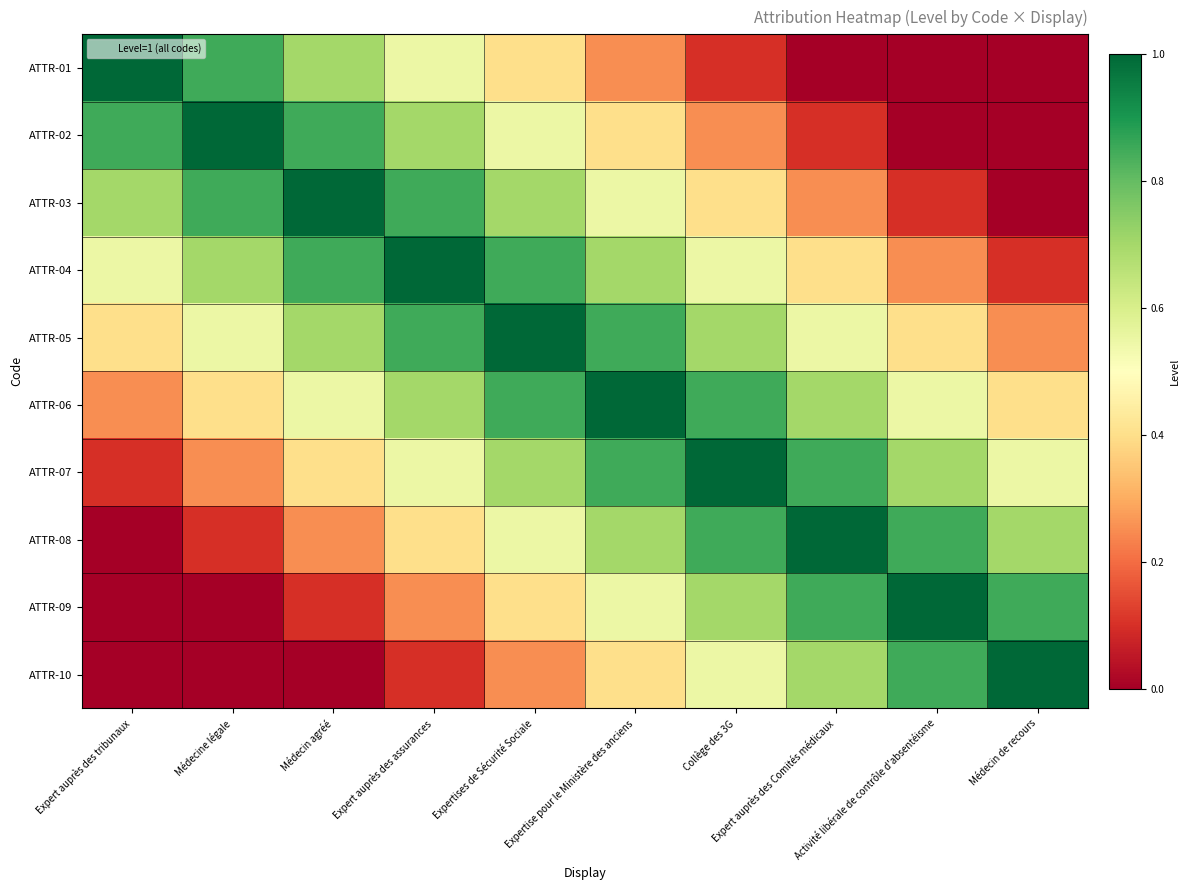

Between Médecin de recours and Expert auprès des Comités médicaux, which is larger?

Médecin de recours